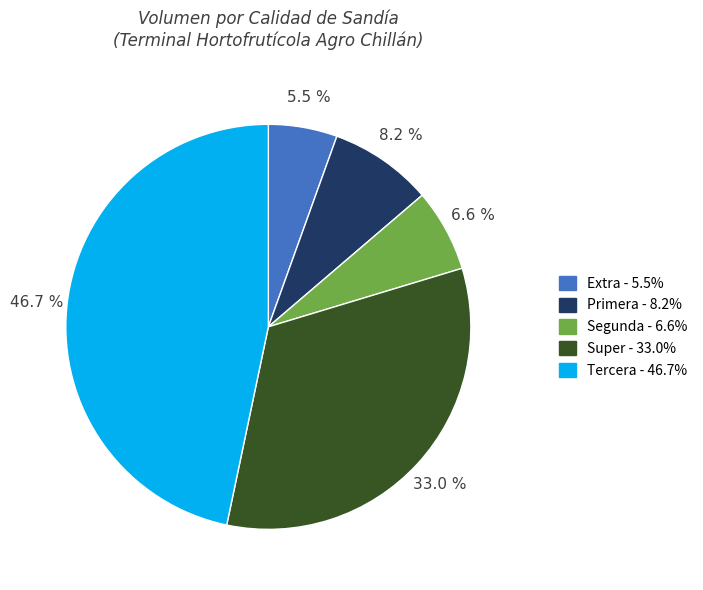

How much of the chart is everything except Super - 33.0%?

67.0%